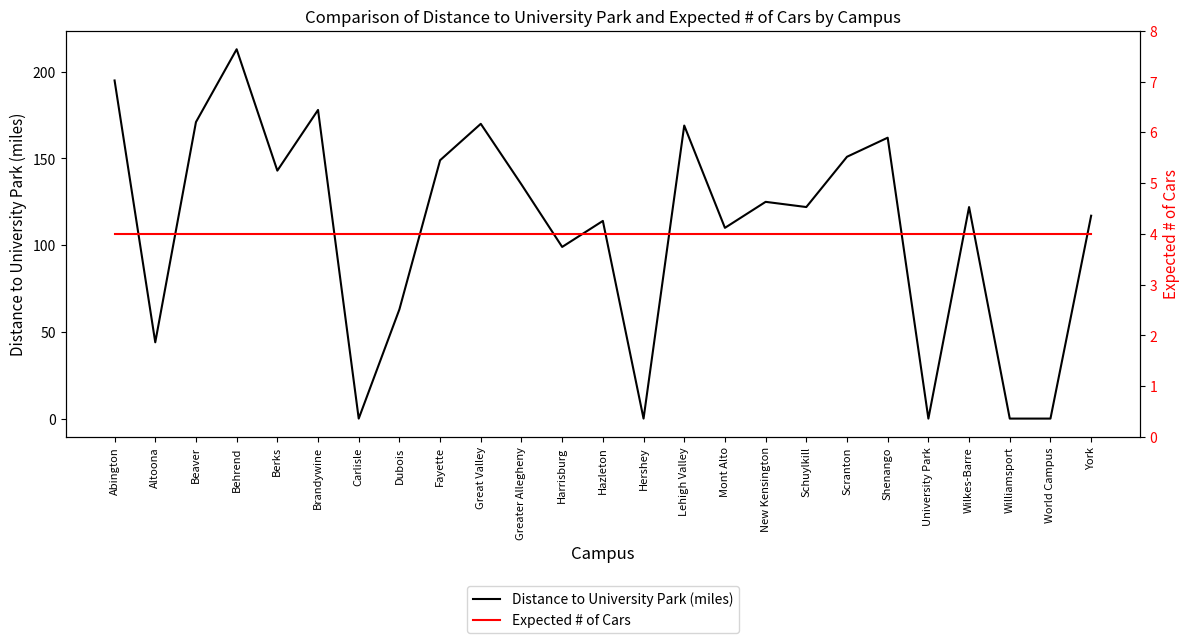

Which series ends up on top after the final intersection of Distance to University Park (miles) and Expected # of Cars?

Distance to University Park (miles)